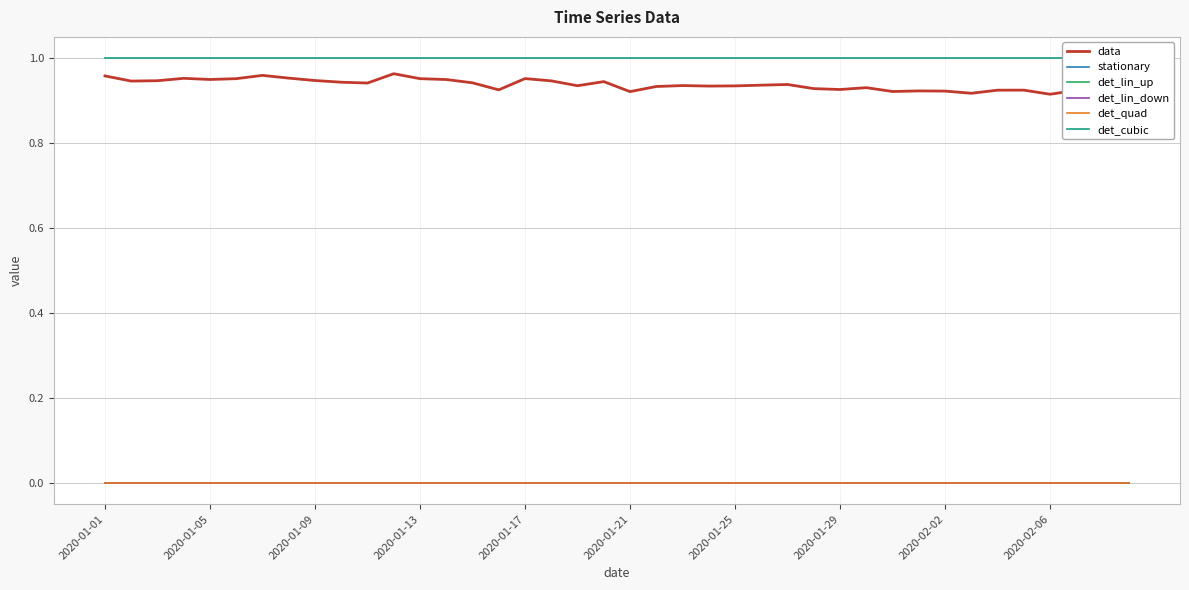

How many distinct data groups are displayed?

6